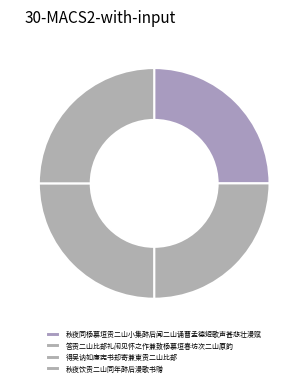

Is the sum of 秋夜饮贡二山同年醉后漫歌书赠 and 得吴讷如廉宪书却寄兼柬贡二山比部 greater than half?

No